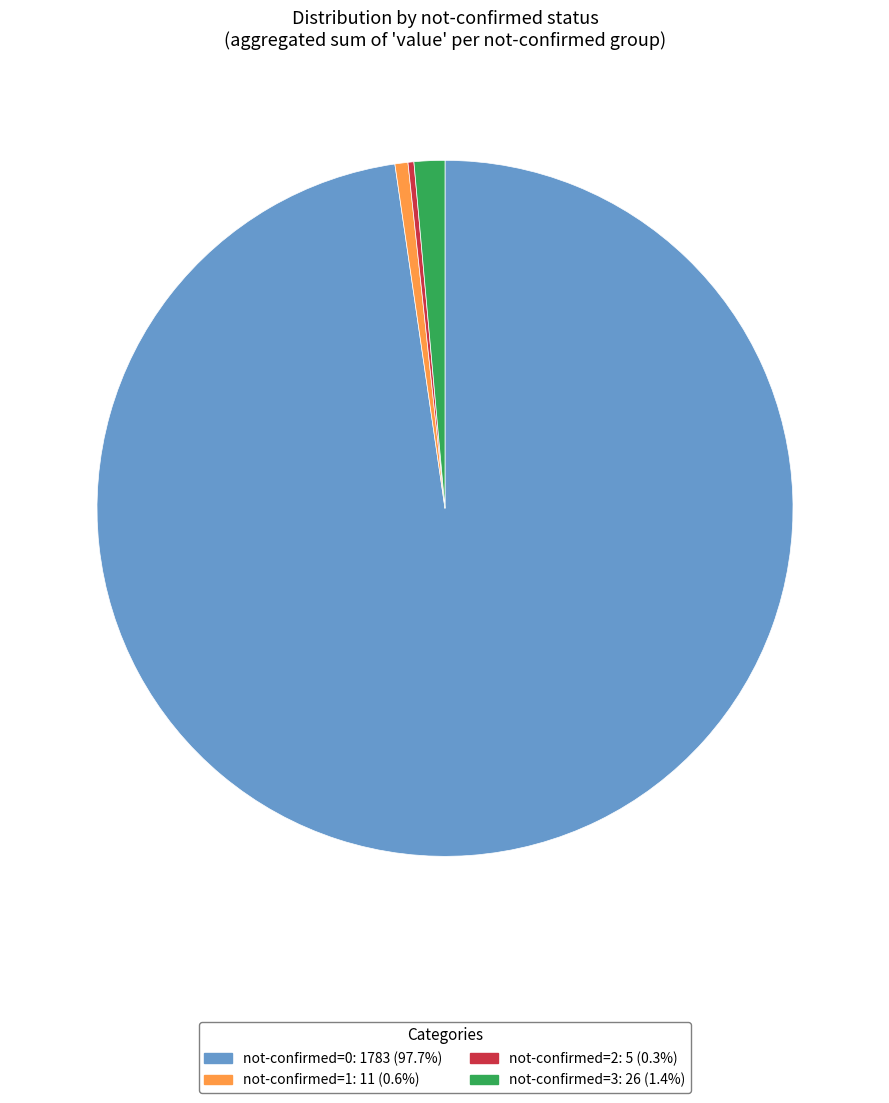

Is there a majority slice in this chart?

Yes